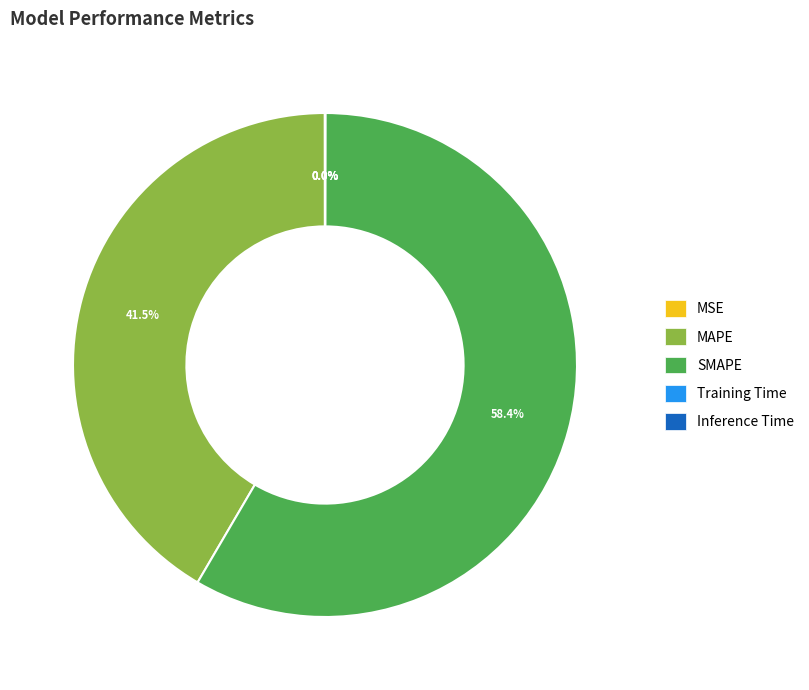

To the nearest percent, what is the difference between the largest and smallest slice percentages?

58%